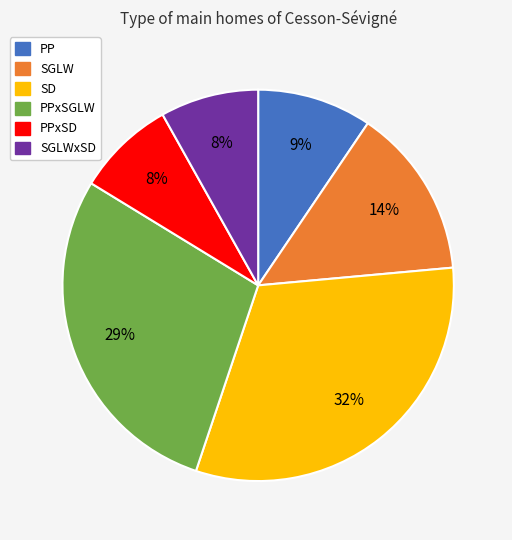

Is there any slice that represents more than half of the pie?

No